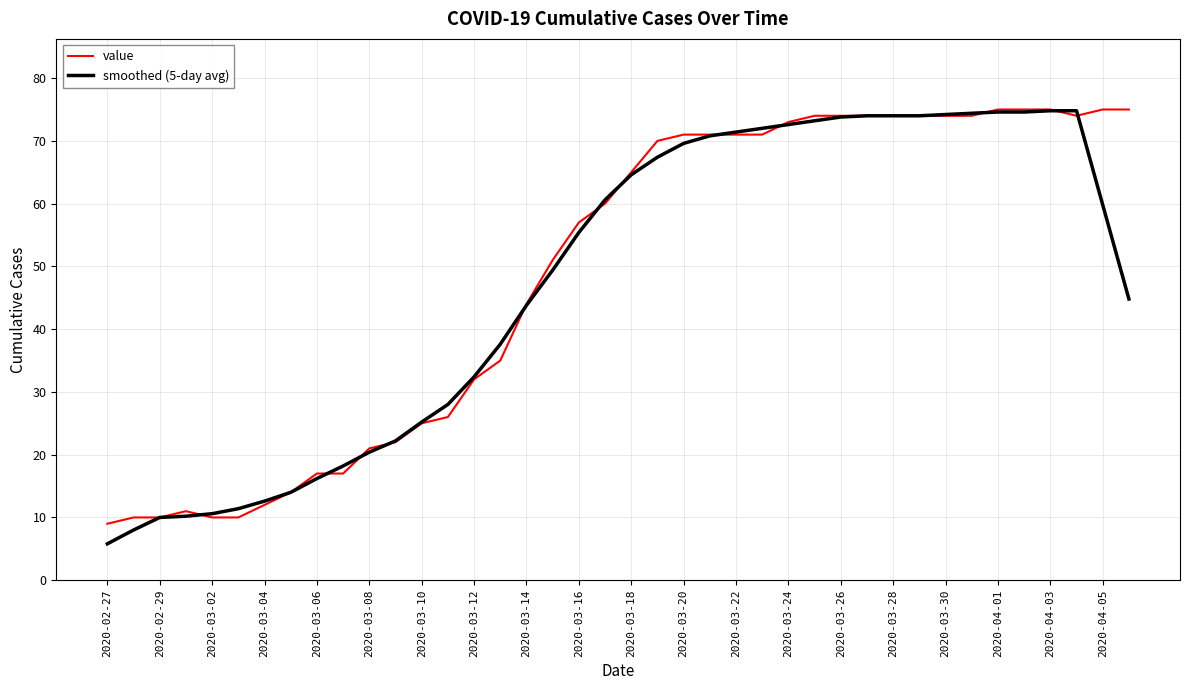

Which series has the largest range (max minus min)?

smoothed (5-day avg)